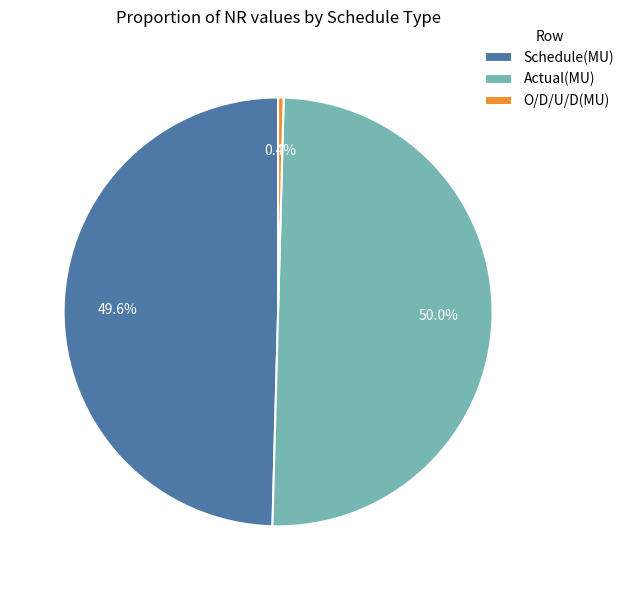

What percentage is the Actual(MU) slice, to the nearest percent?

50%